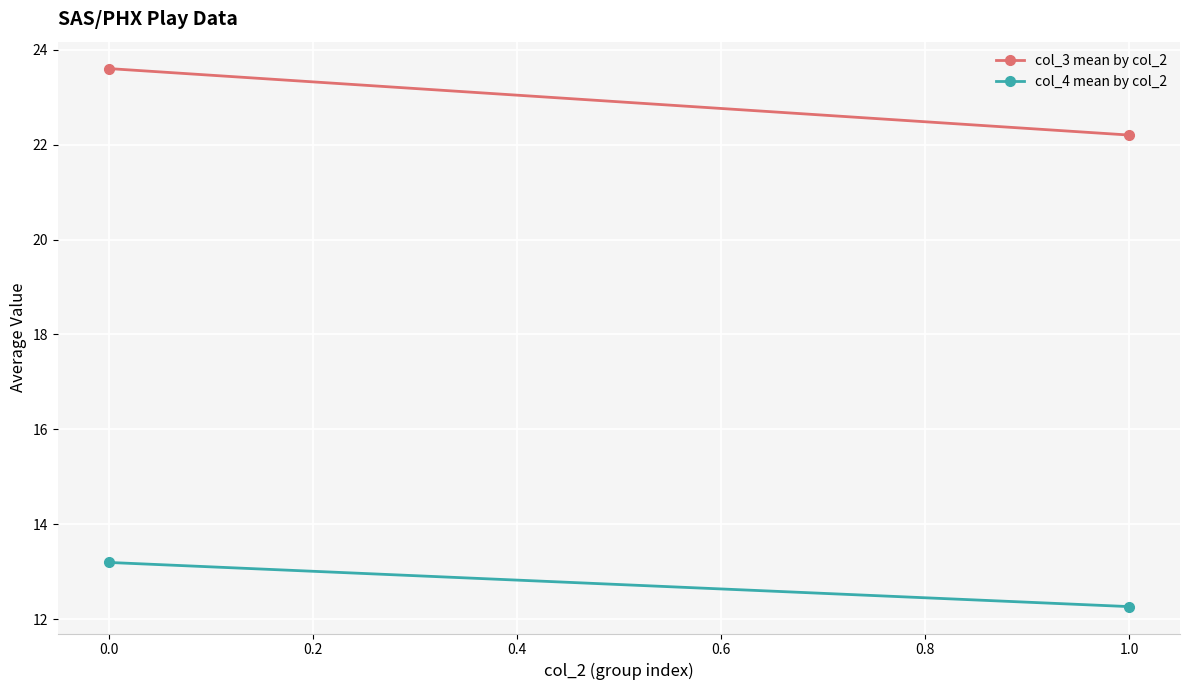

What are all the series names shown in the legend?

col_3 mean by col_2, col_4 mean by col_2